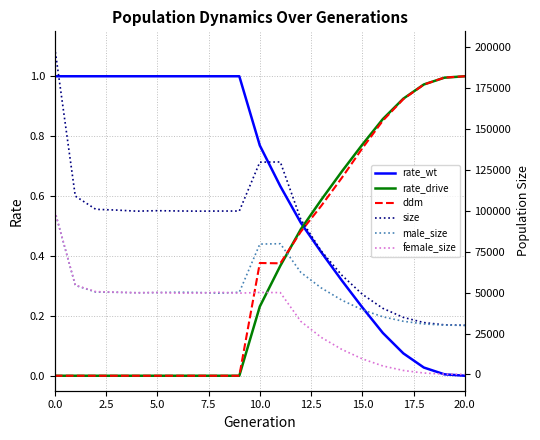

Count the number of categories in the chart.

21